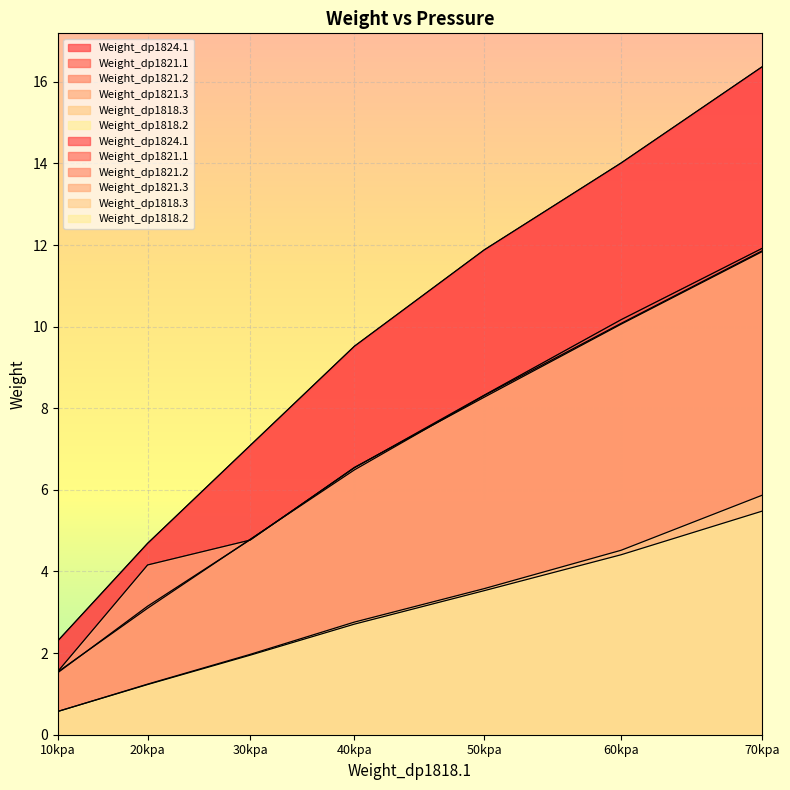

How many values in the Weight_dp1824.1 series exceed 9?

4